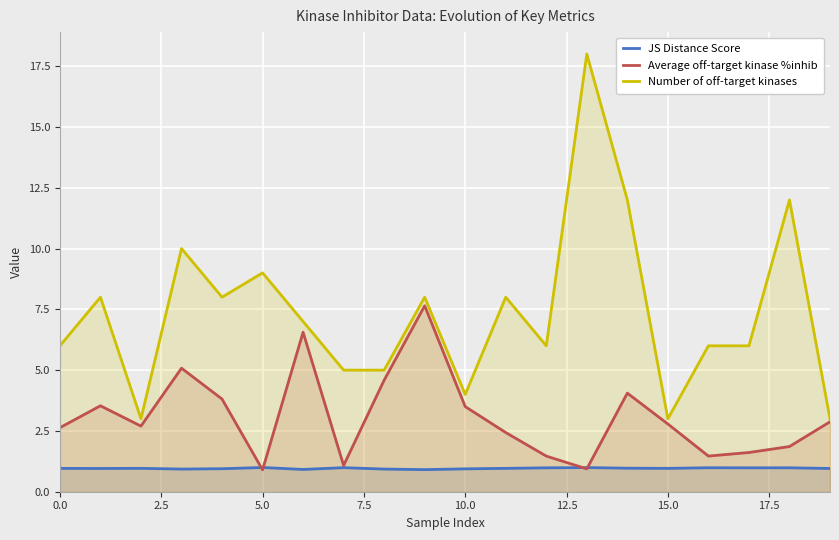

The JS Distance Score series shows 0.9 at 10.0. True or false?

True